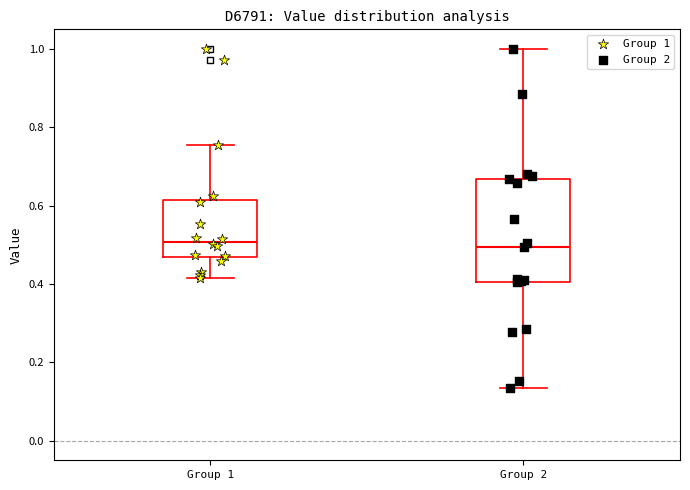

Where does the median line of the box for Group 1 sit on the y-axis? The values are not printed on the chart, so give them approximately, as read against the axis.

0.50